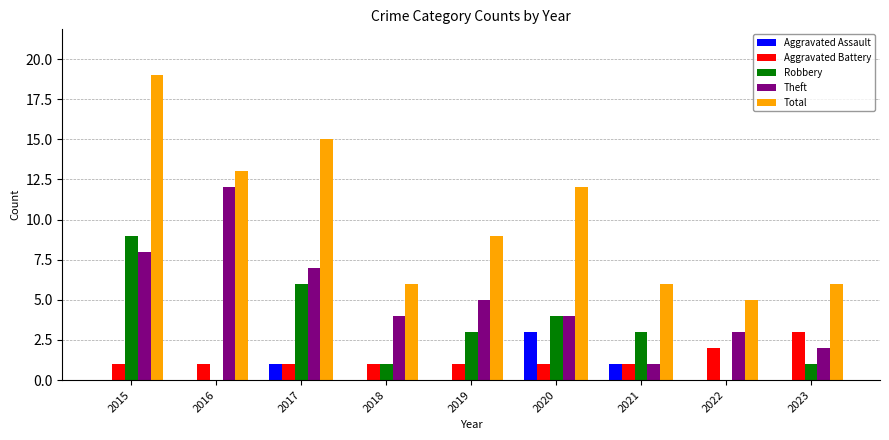

The value of Robbery at 2019 is 3. True or false?

True